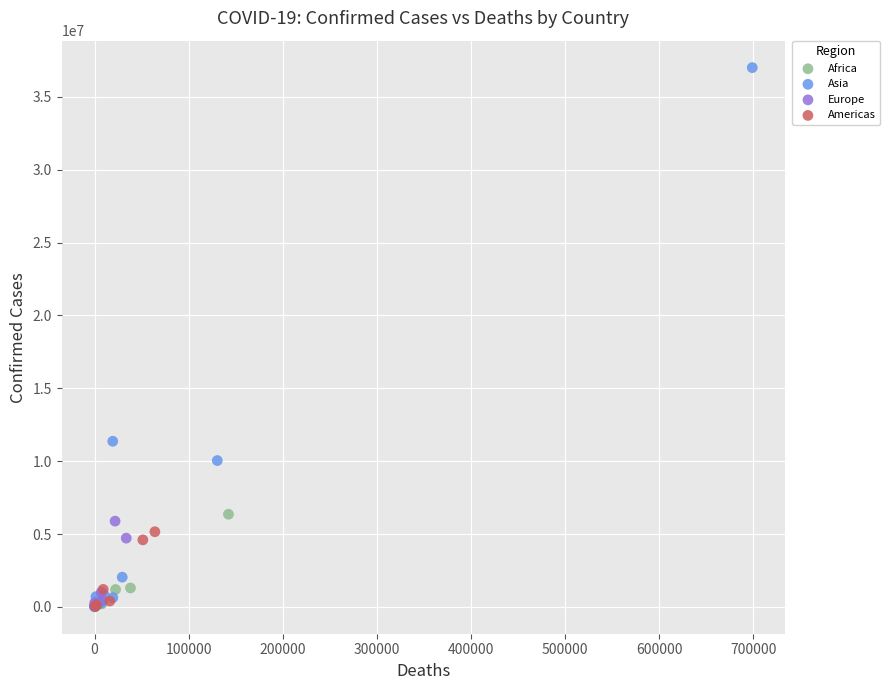

Which series contains the highest Y value?

Asia